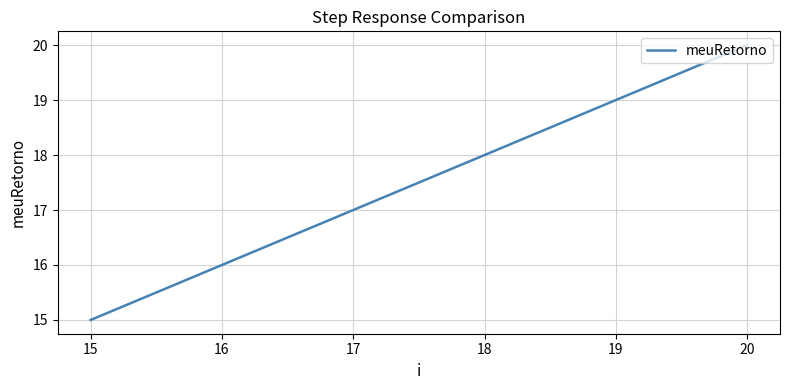

What is the change in value from 20 to 18?

-2